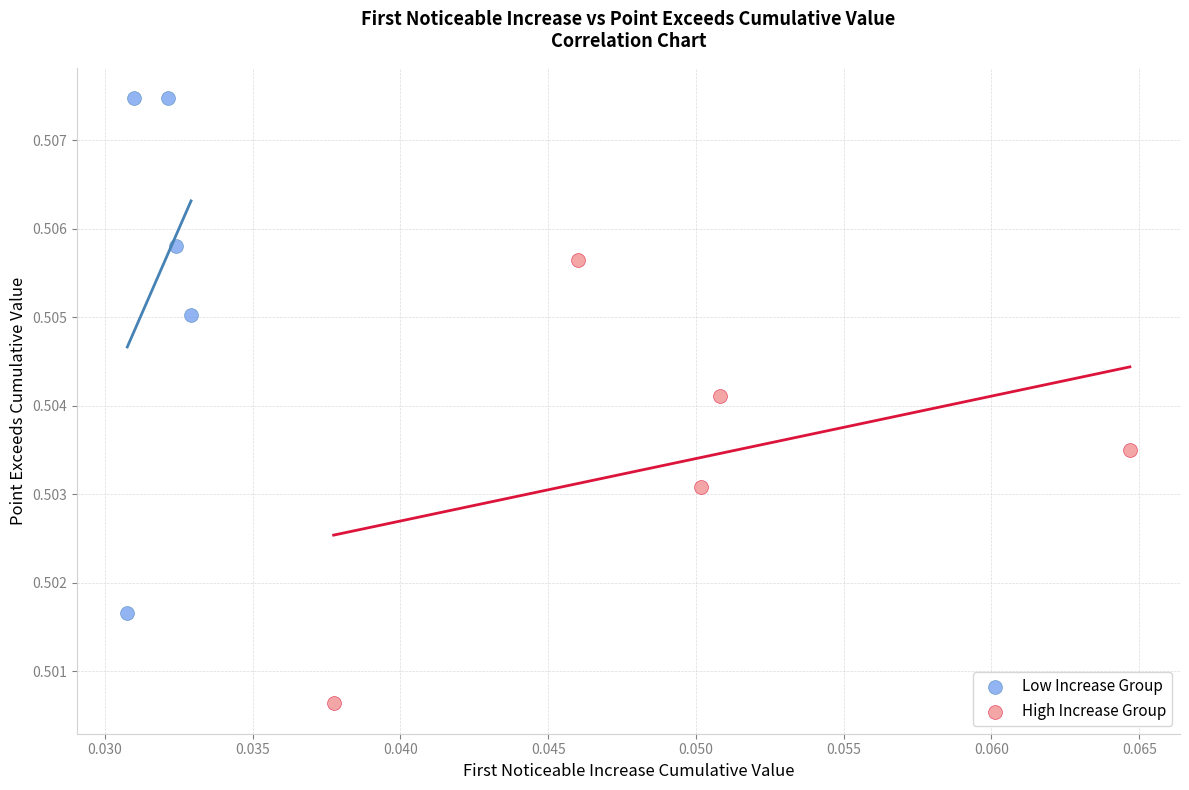

Which series reaches the minimum Y coordinate?

High Increase Group